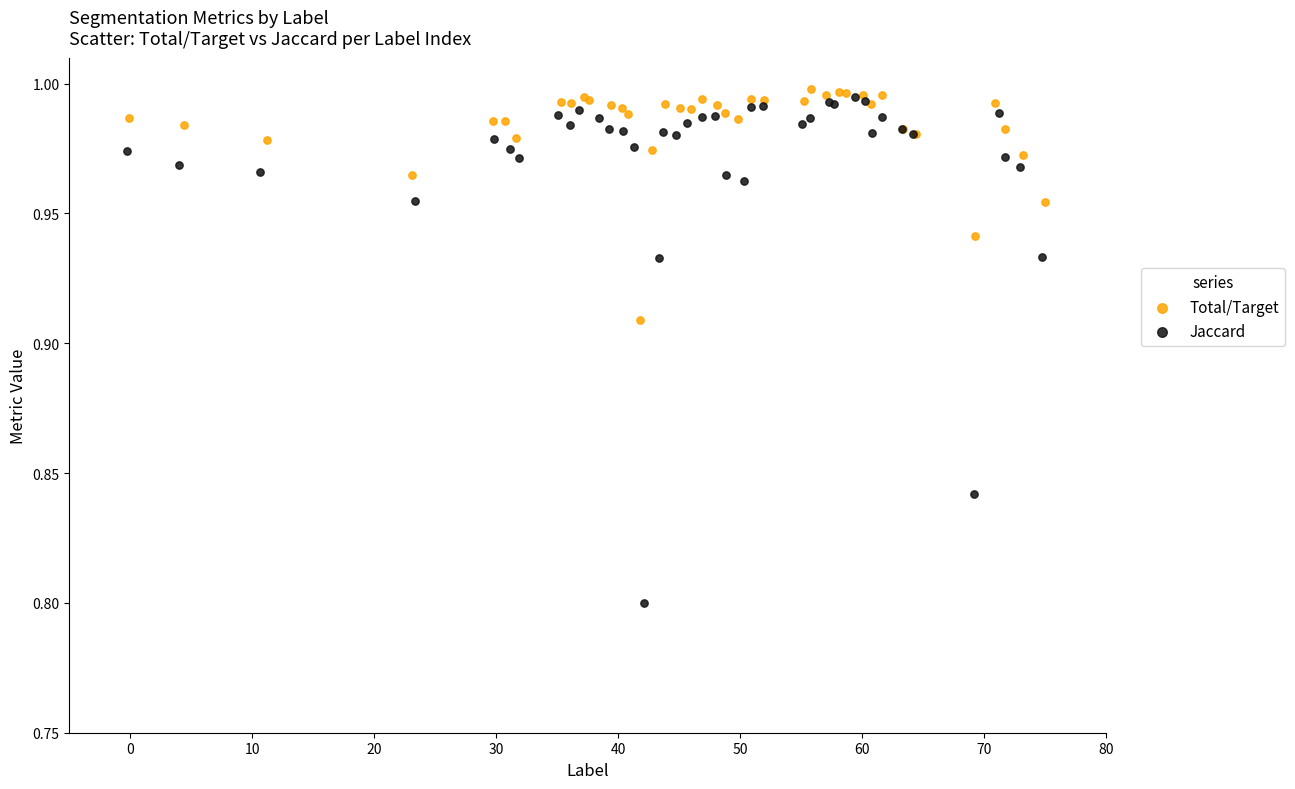

Which series has the largest Y range (max minus min)?

Jaccard